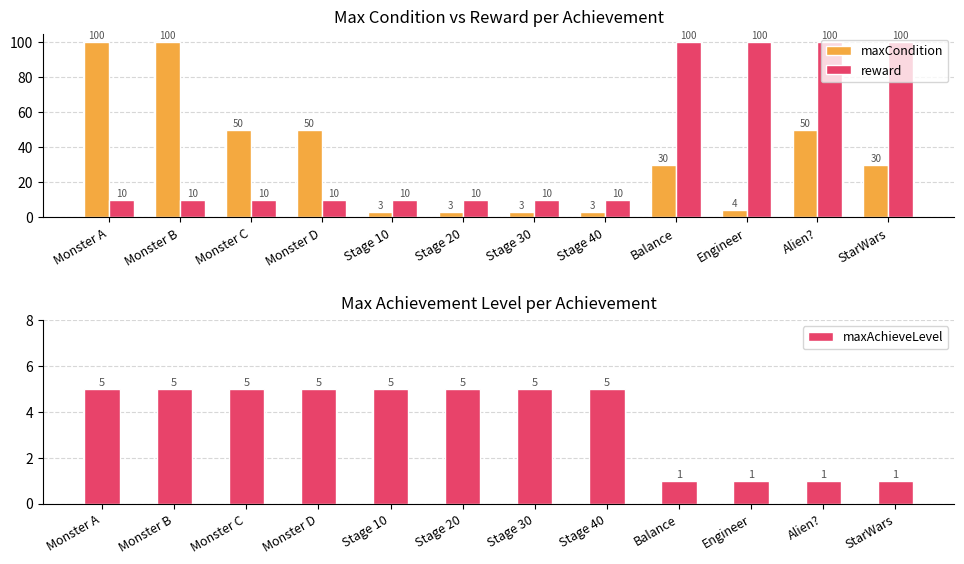

At which label does reward reach its minimum?

Monster A